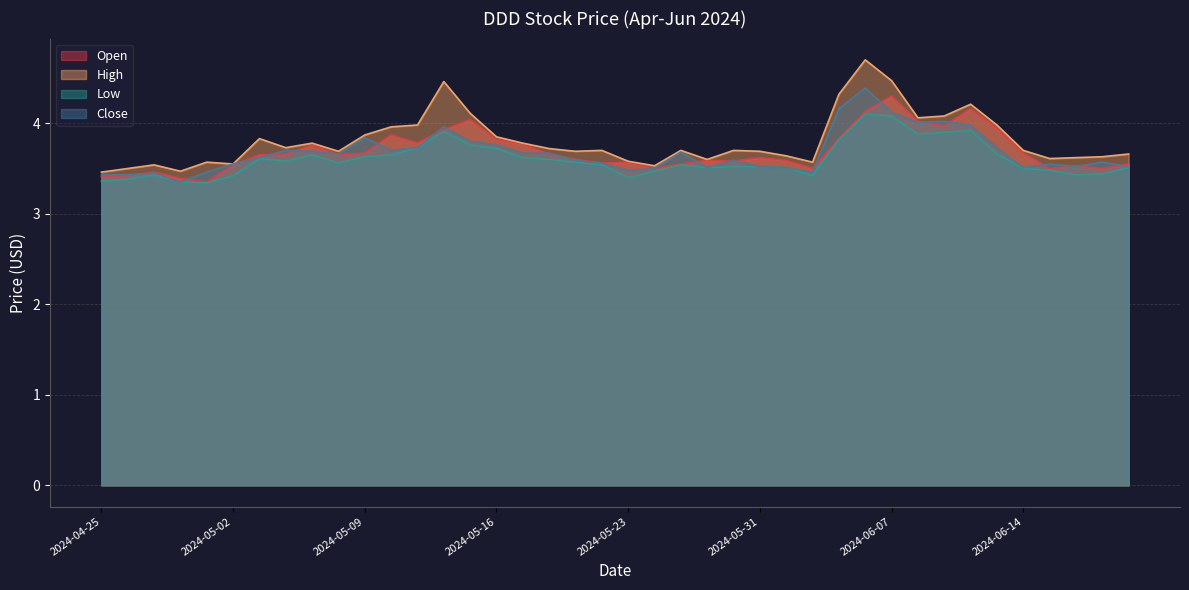

Is the value of Close at 2024-05-21 greater than the value of Open at 2024-05-10?

No